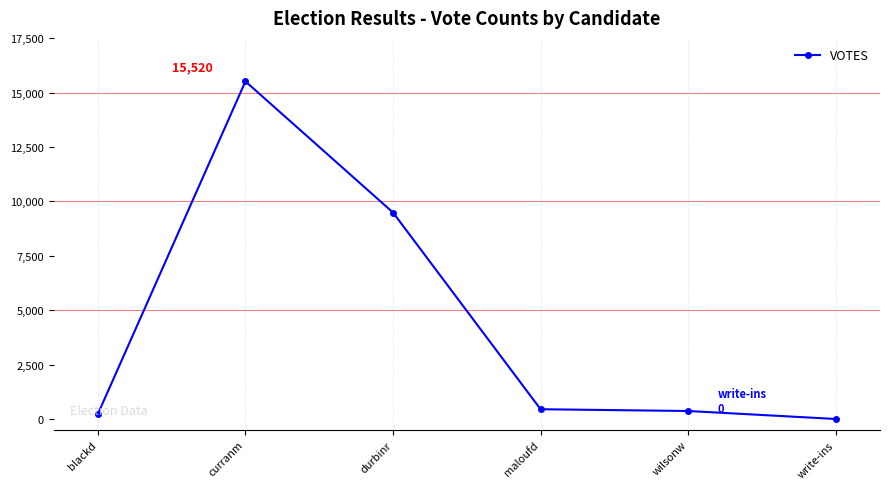

True or false: there are more than 0 points higher than both neighbors.

True